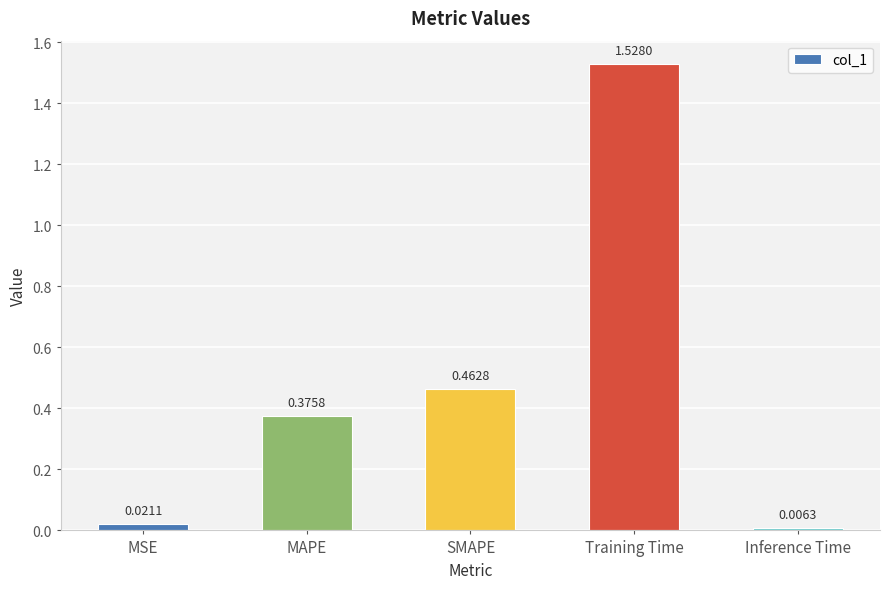

The chart shows a value of 0.2 at MAPE. True or false?

False